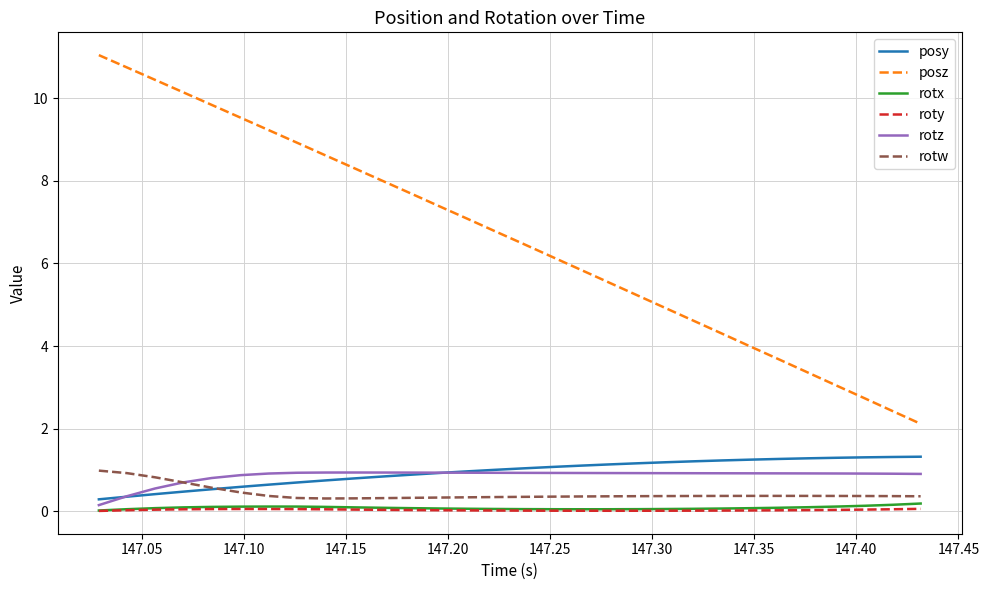

Which series has the largest range (max minus min)?

posz